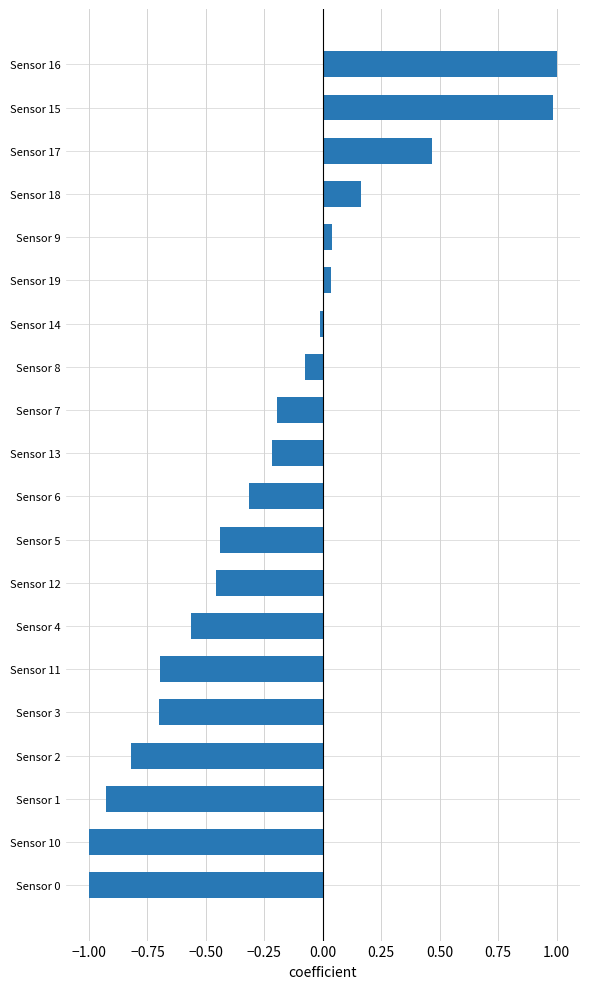

Is it true that the value at Sensor 0 is -1.8?

False